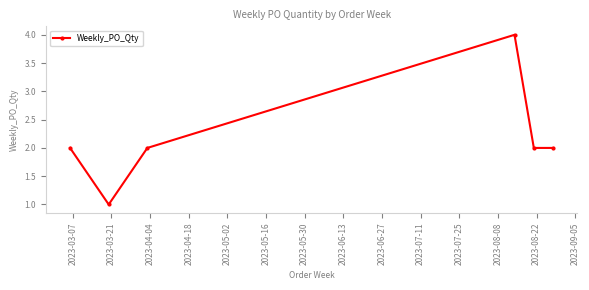

What is the value of the 5th point from the left?

2